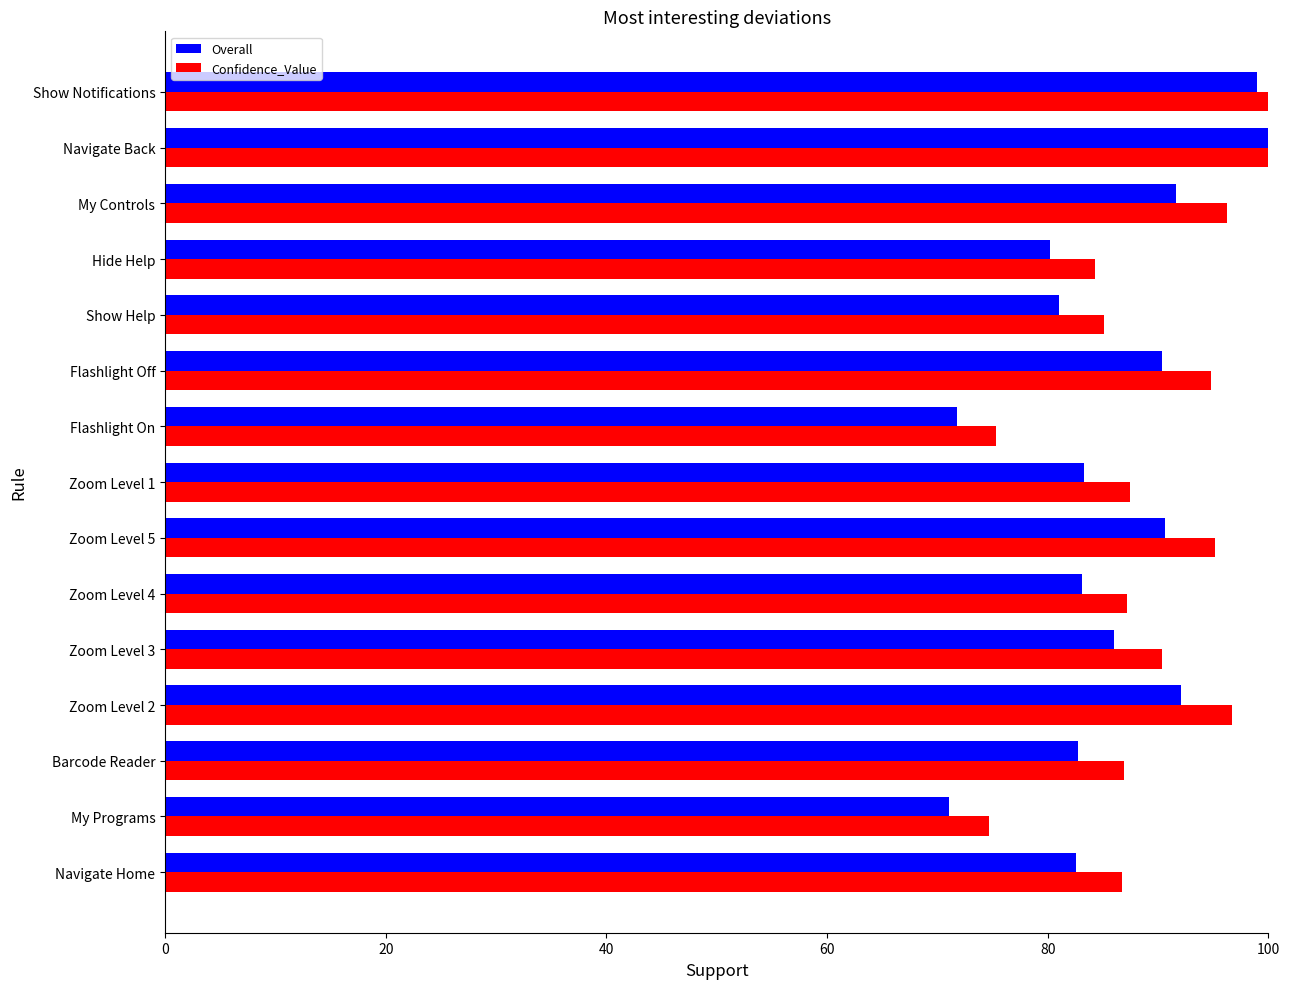

What is the difference between the maximum and minimum values in the Confidence_Value series?

25.3